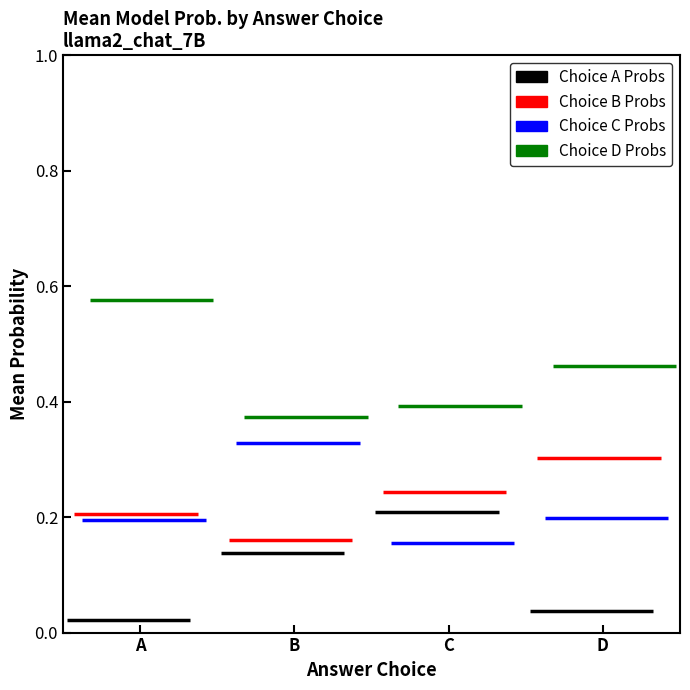

Is it true that choiceA_probs equals 0.0 at 9?

False